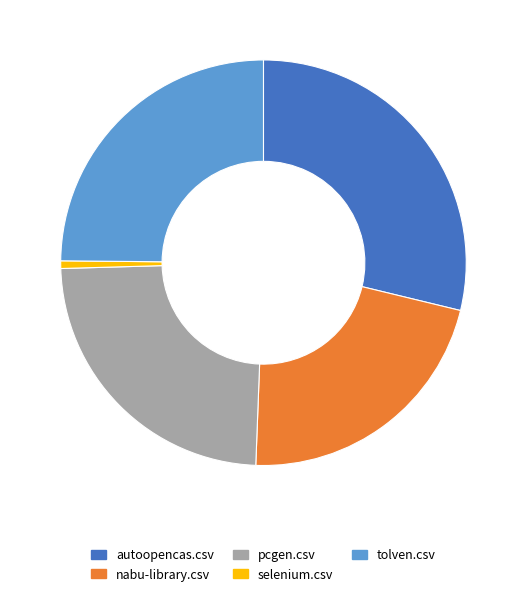

Is there any slice that represents more than half of the pie?

No